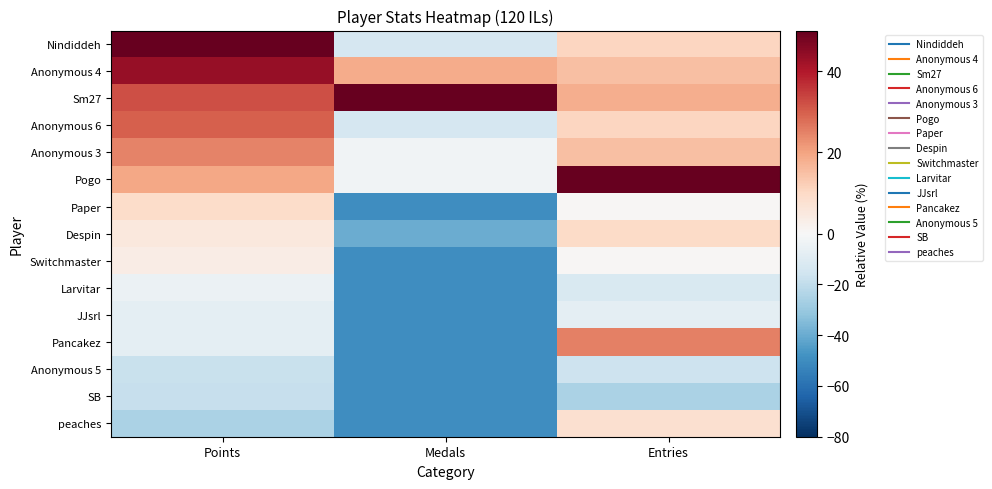

Reading right to left, list all the values displayed in this chart.

Nindiddeh: Entries=10.9	Medals=-13.2	Points=50.0
Anonymous 4: Entries=15.2	Medals=18.4	Points=43.7
Sm27: Entries=18.1	Medals=50.0	Points=32.3
Anonymous 6: Entries=10.9	Medals=-13.2	Points=30.1
Anonymous 3: Entries=15.2	Medals=-2.6	Points=24.6
Pogo: Entries=50.0	Medals=-2.6	Points=19.3
Paper: Entries=0.7	Medals=-50.0	Points=9.1
Despin: Entries=9.4	Medals=-39.5	Points=5.2
Switchmaster: Entries=0.7	Medals=-50.0	Points=3.7
Larvitar: Entries=-12.3	Medals=-50.0	Points=-4.7
JJsrl: Entries=-8.0	Medals=-50.0	Points=-7.9
Pancakez: Entries=25.4	Medals=-50.0	Points=-8.1
Anonymous 5: Entries=-16.7	Medals=-50.0	Points=-17.8
SB: Entries=-25.4	Medals=-50.0	Points=-18.5
peaches: Entries=8.0	Medals=-50.0	Points=-25.3